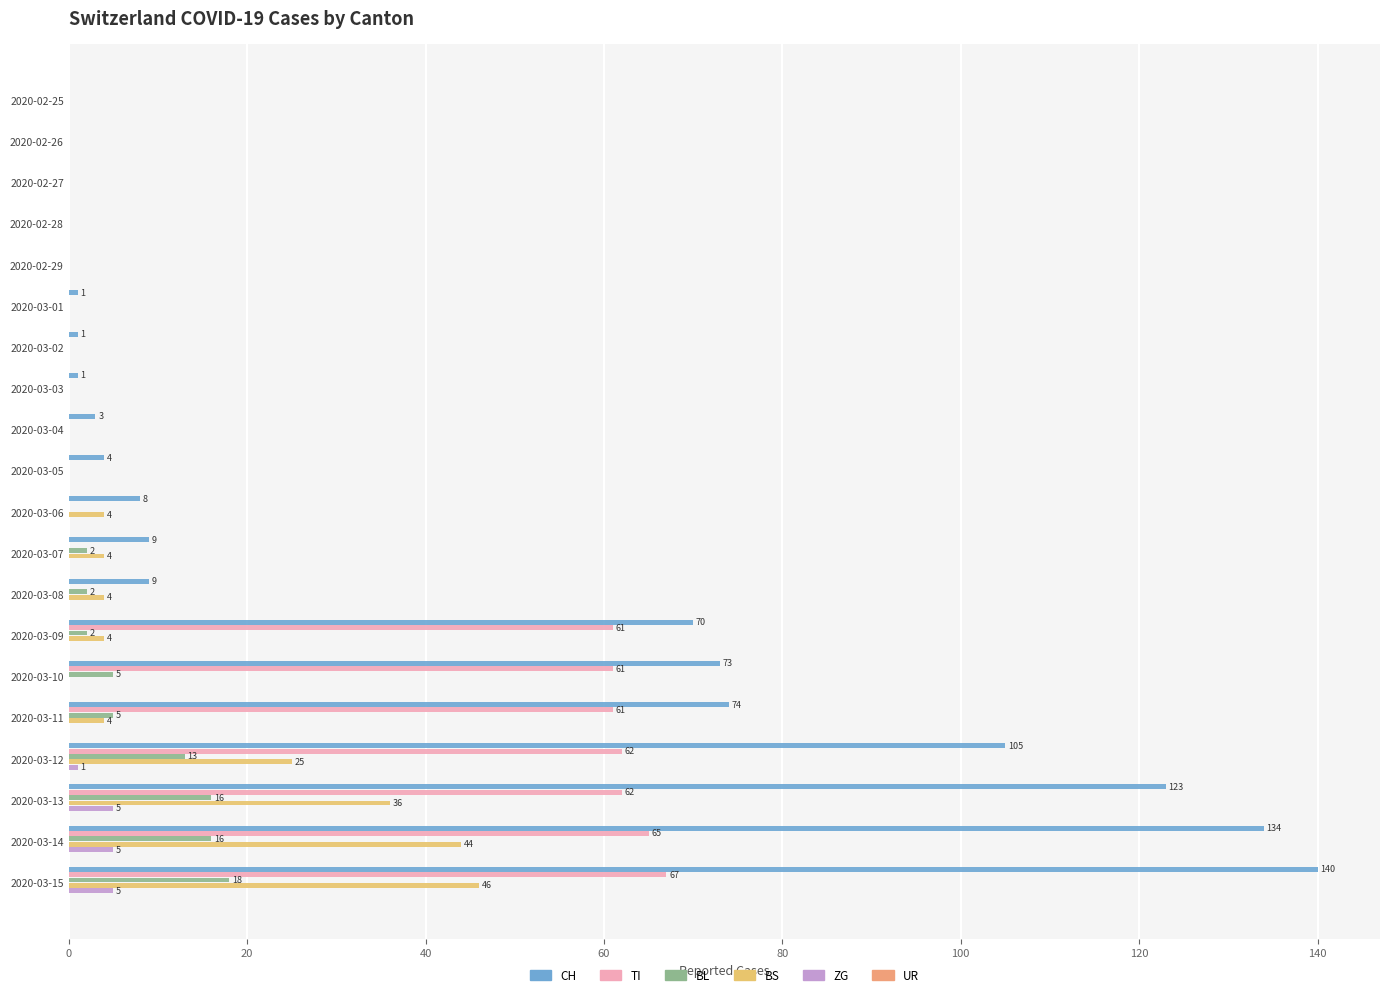

The ZG series shows 0 at 2020-02-27. True or false?

True